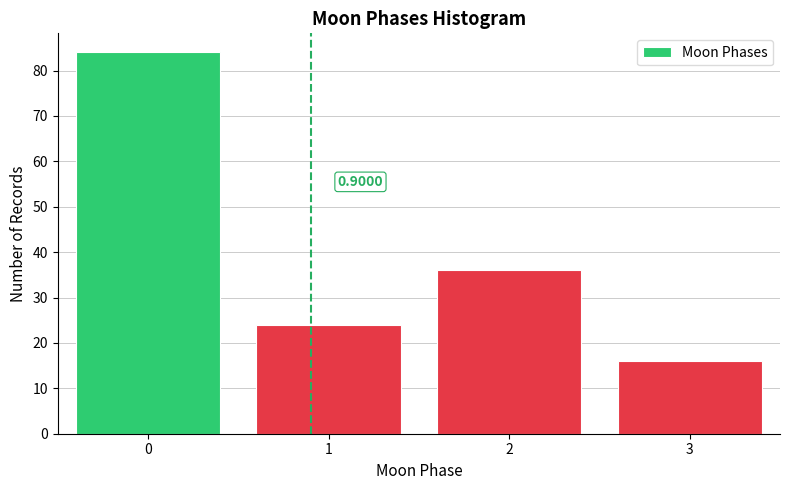

Over which range of the x-axis is the bar tallest?

-0.5 to 0.5